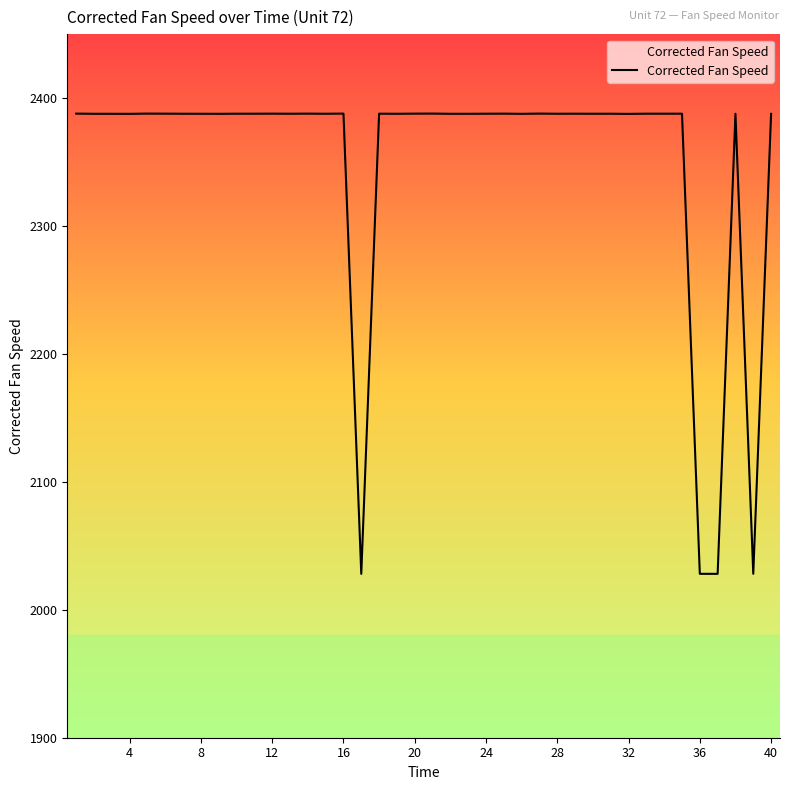

What is the minimum value shown in the chart?

2028.1